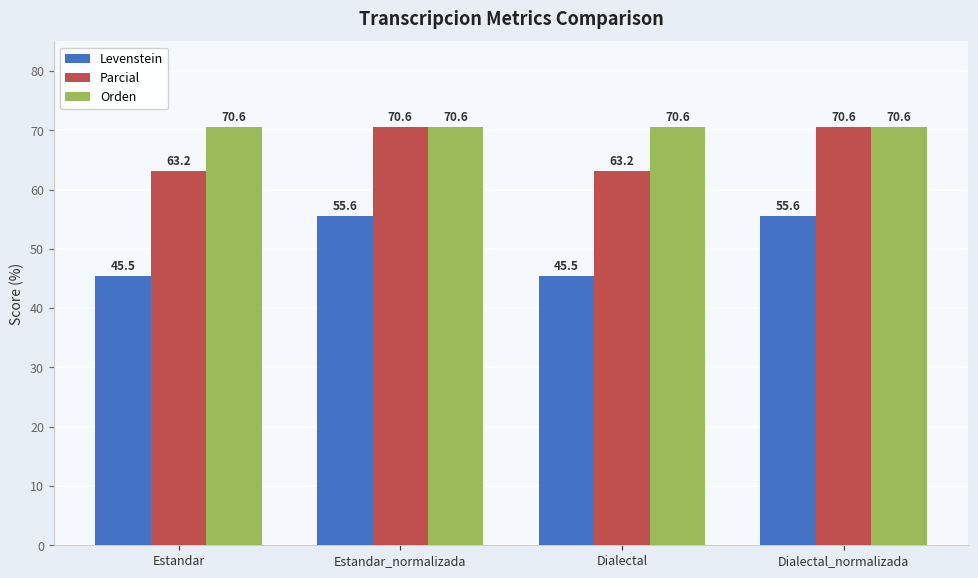

What is the difference between the maximum and second lowest values in the Parcial series?

7.4